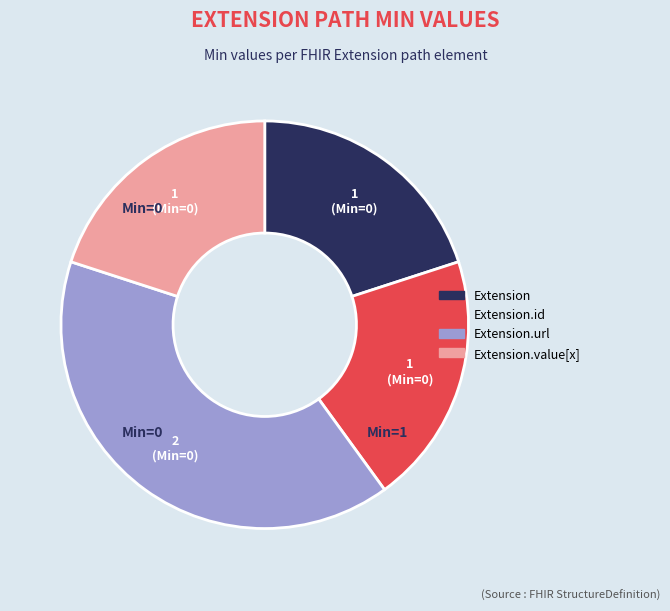

Is Extension.url the majority of the pie?

No